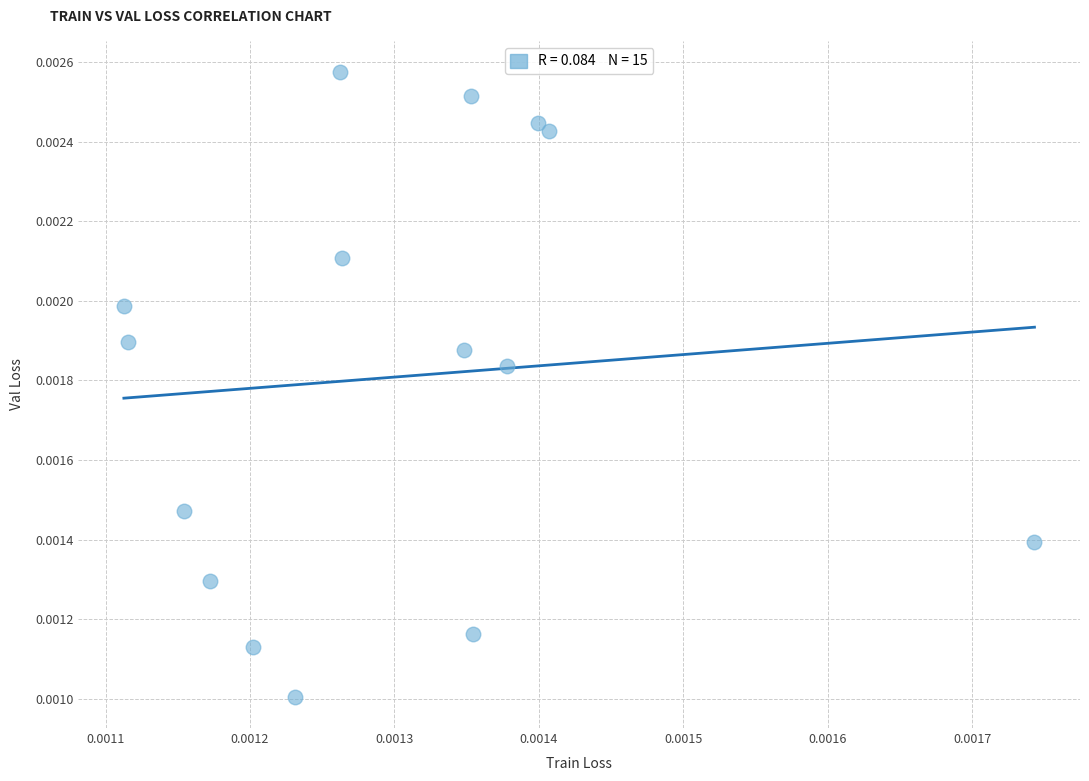

How many data points are displayed?

15